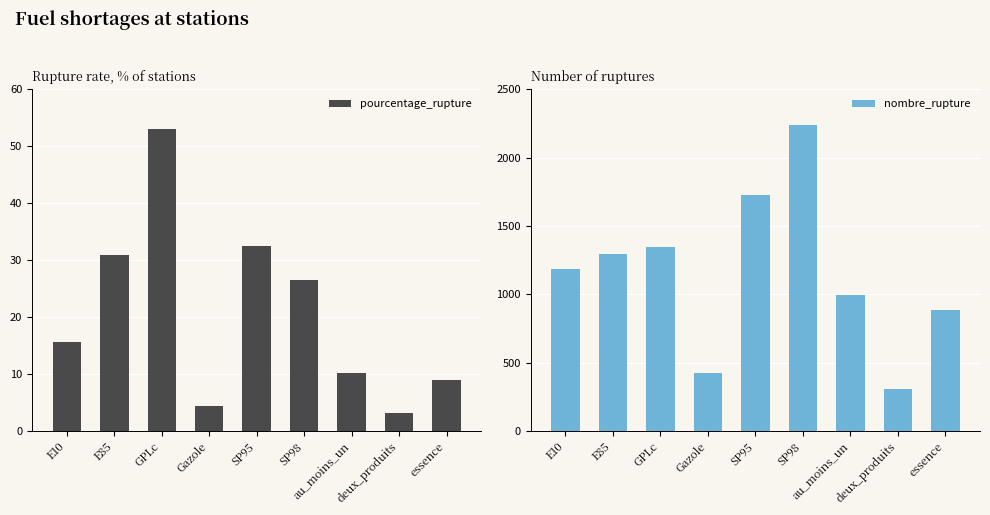

Is it true that pourcentage_rupture equals 6.4 at au_moins_un?

False